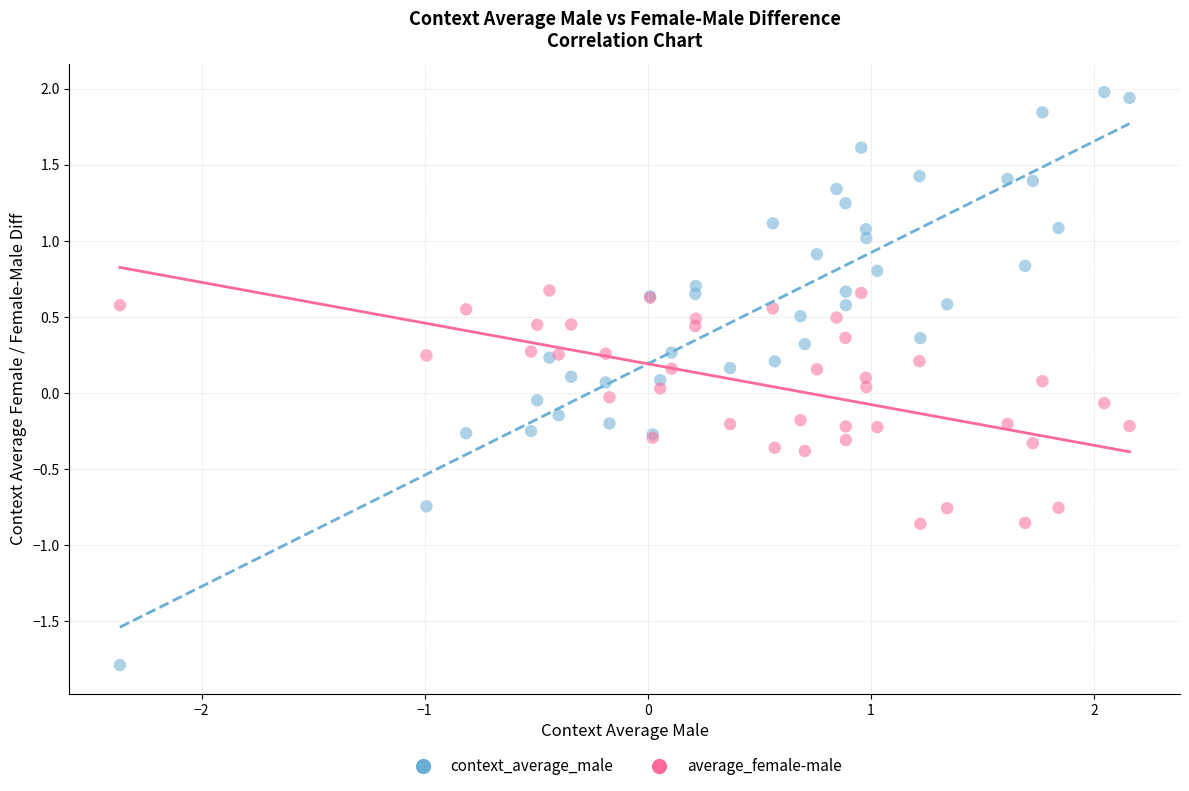

Which series has the largest Y range (max minus min)?

context_average_male